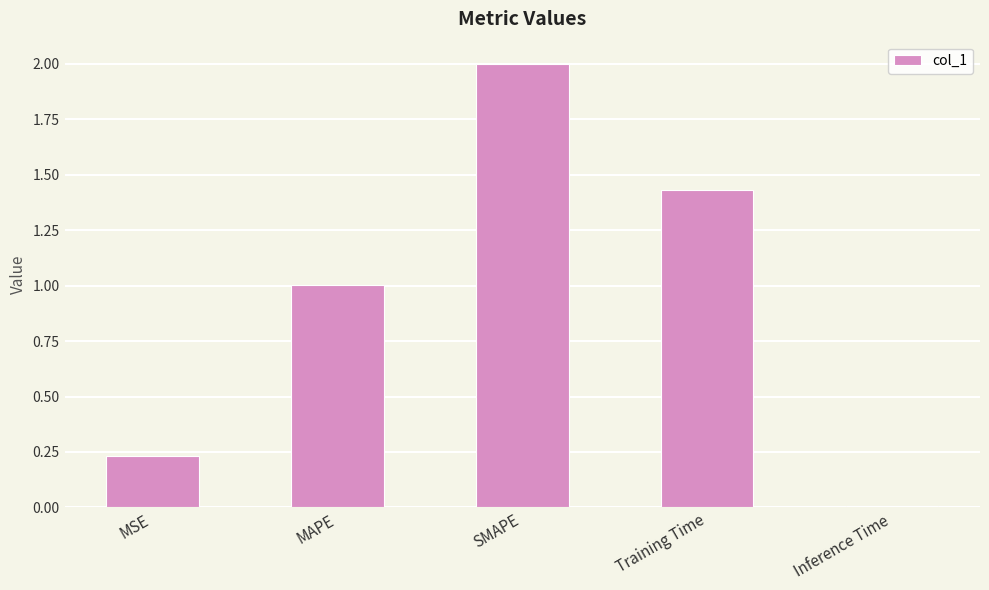

What is the greatest value displayed?

2.0